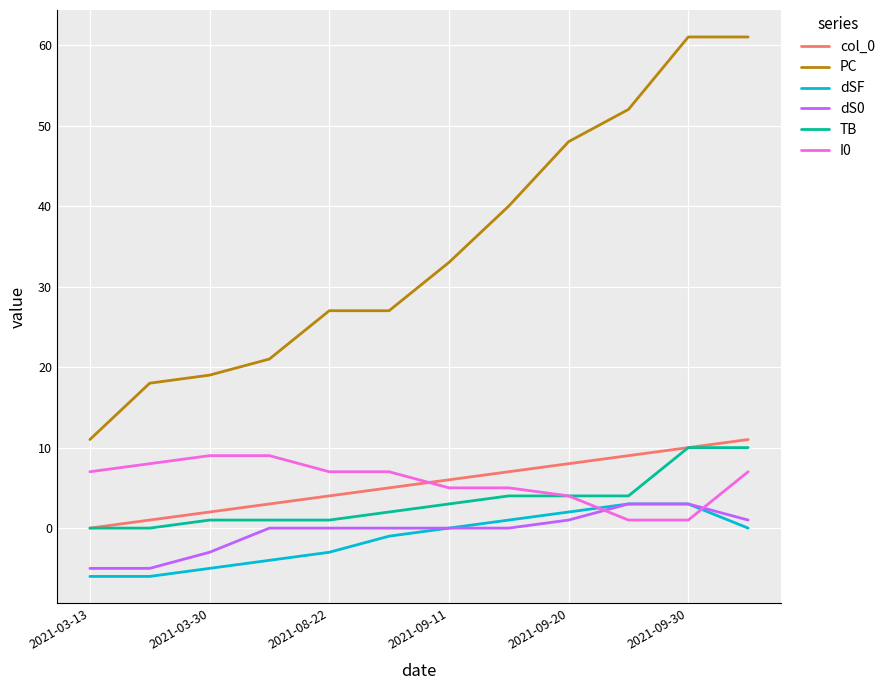

Which series has the largest range (max minus min)?

PC